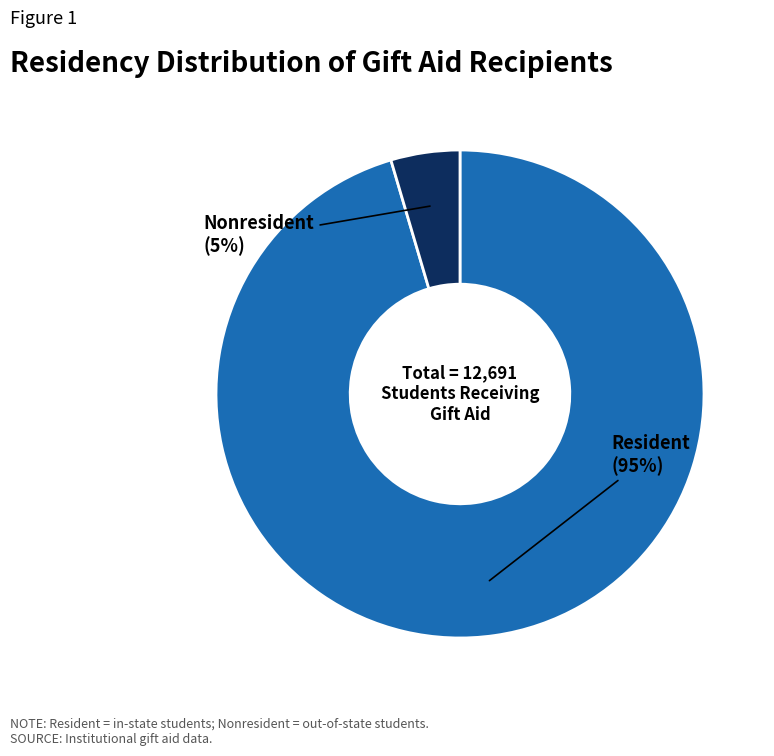

Is there a majority slice in this chart?

Yes